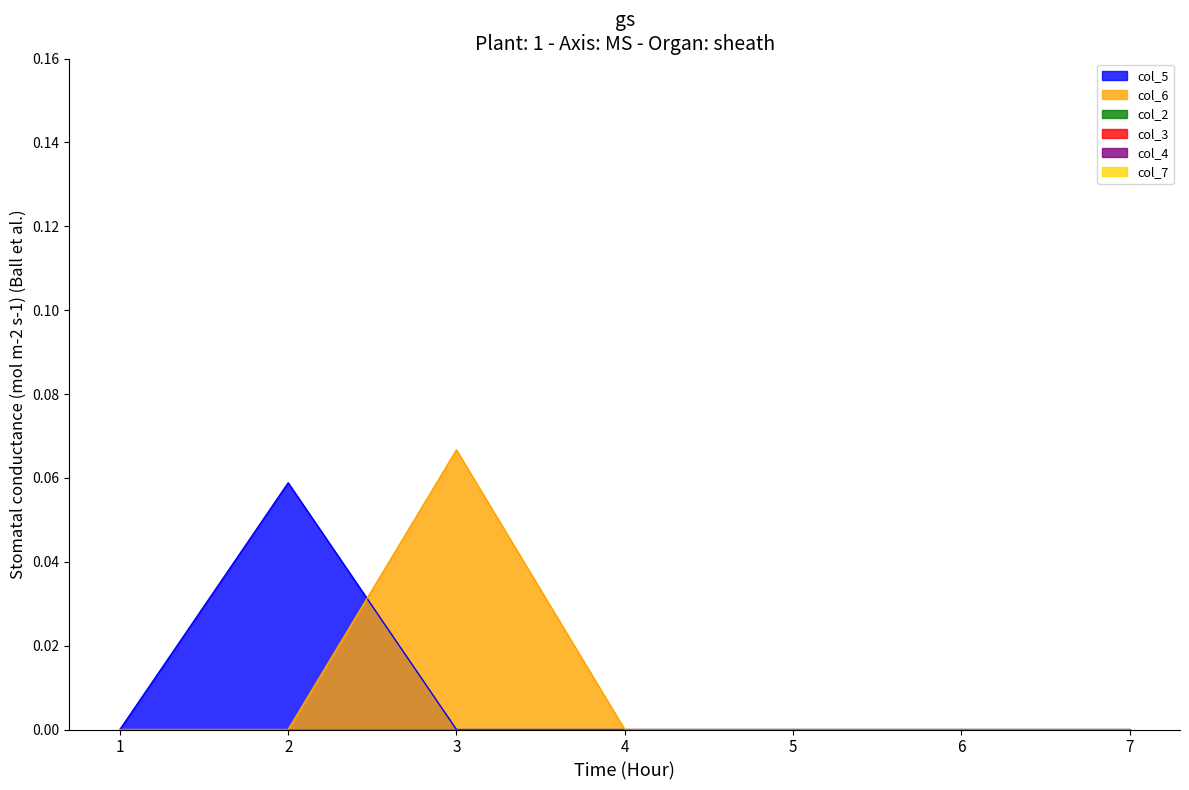

True or false: col_2 and col_6 intersect in this chart.

False